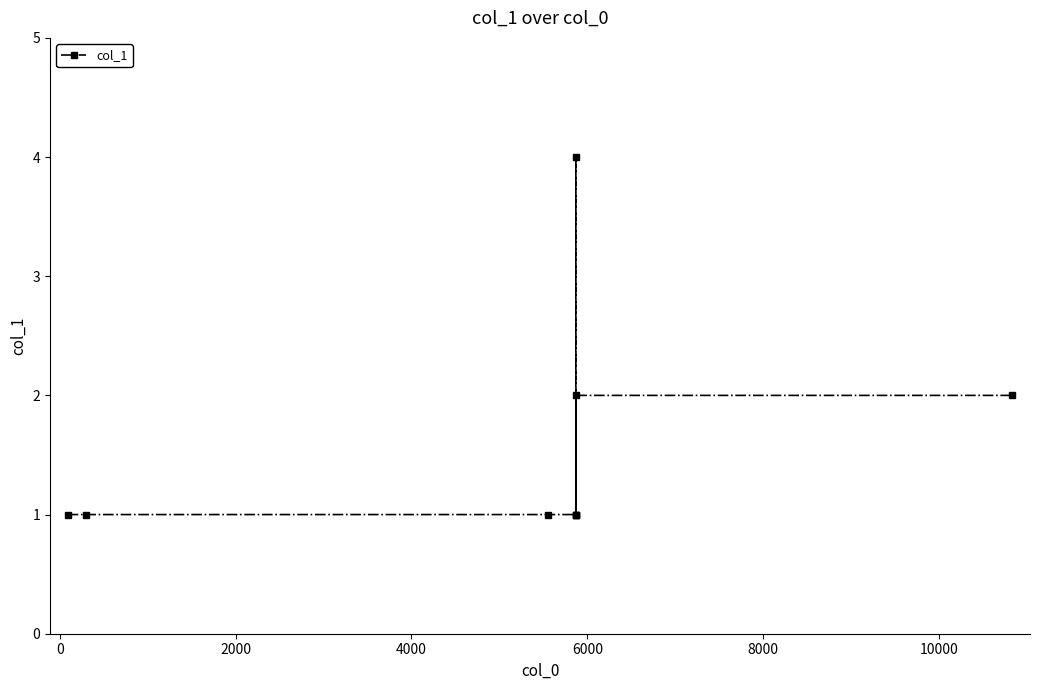

Reading left to right, what are all the values shown in this chart?

1	1	1	1	4	1	1	2	2